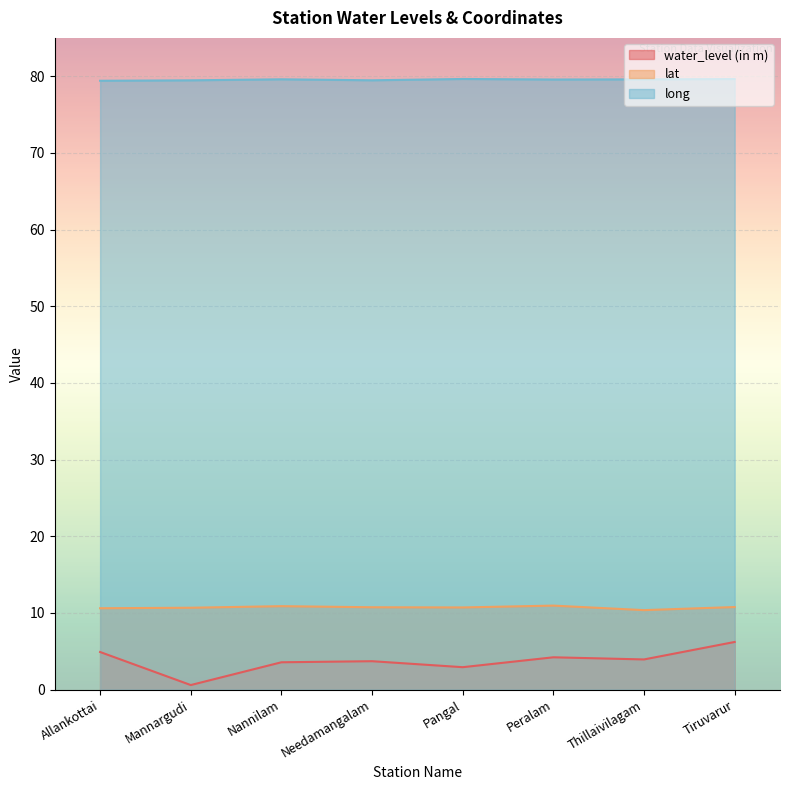

List the labels in order of long value, largest first.

Pangal, Tiruvarur, Nannilam, Thillaivilagam, Peralam, Needamangalam, Mannargudi, Allankottai